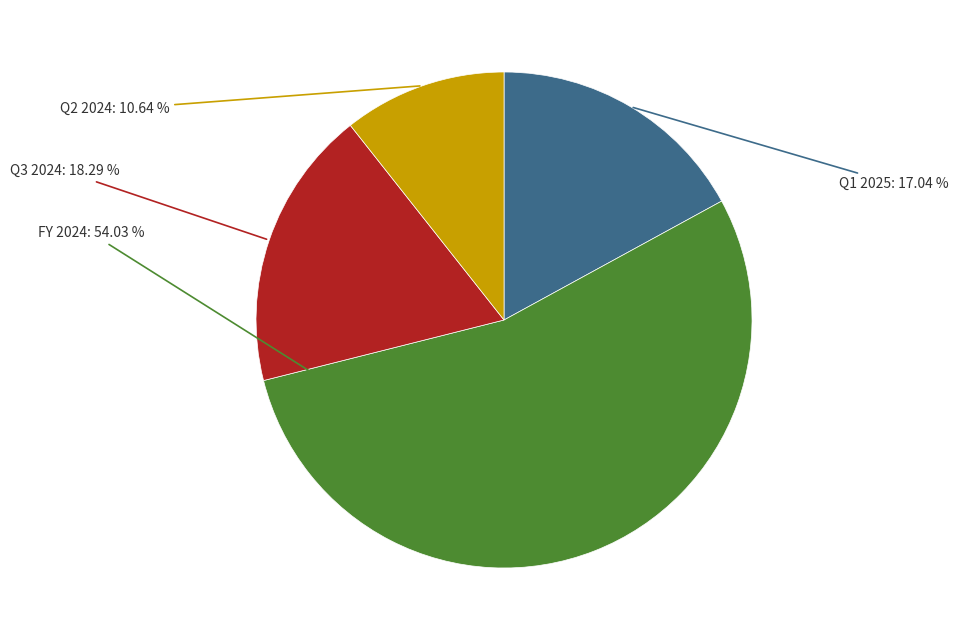

What is the smallest slice in the pie chart?

Q2 2024